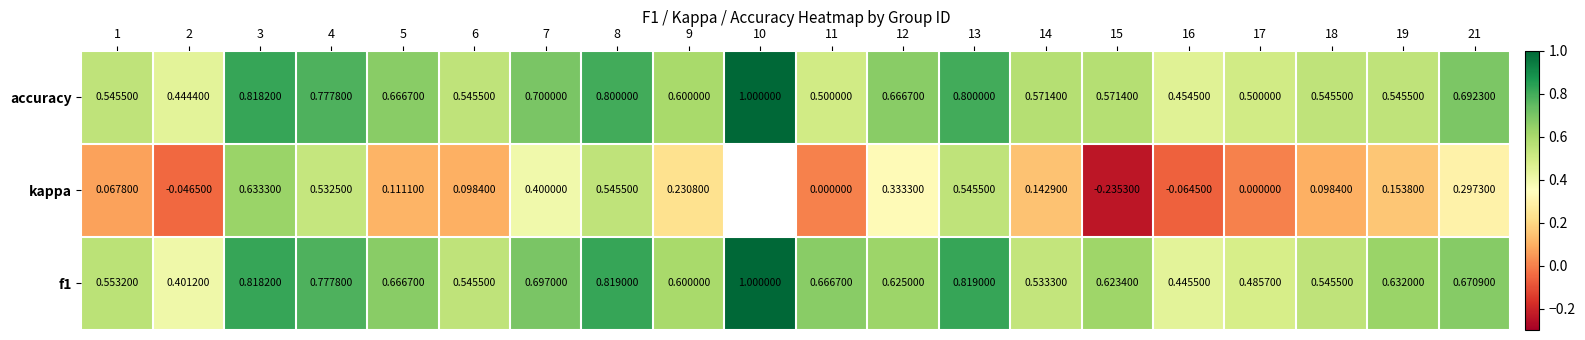

Which series changed the most between 1 and 3?

kappa